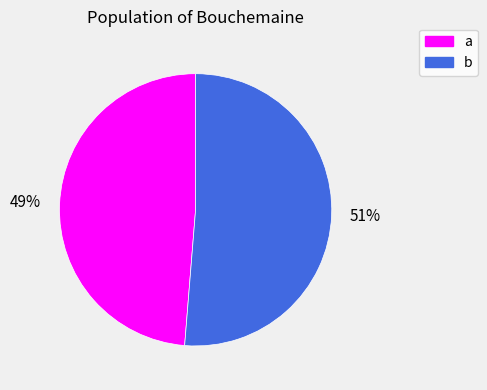

Does any single category account for the majority?

Yes